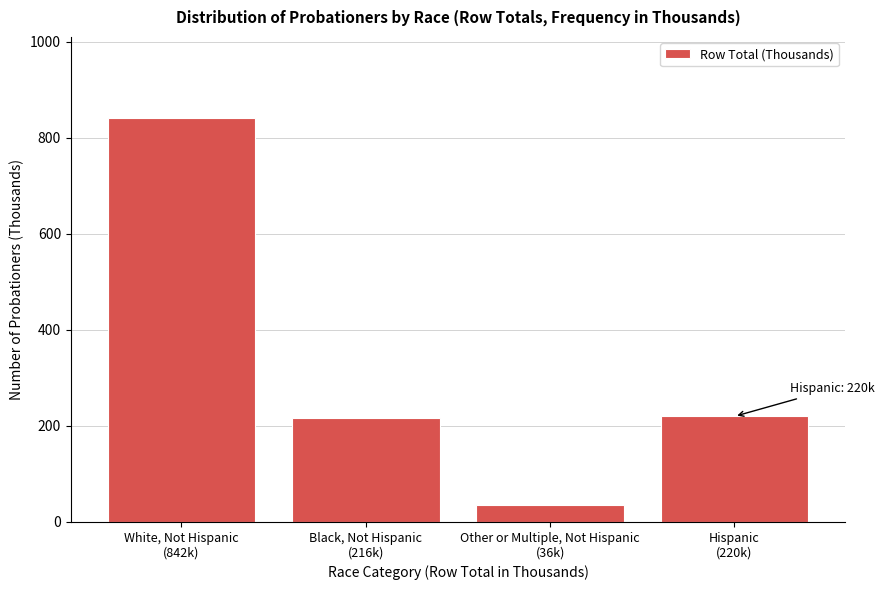

What is the value of the 2nd bar from the left?

216